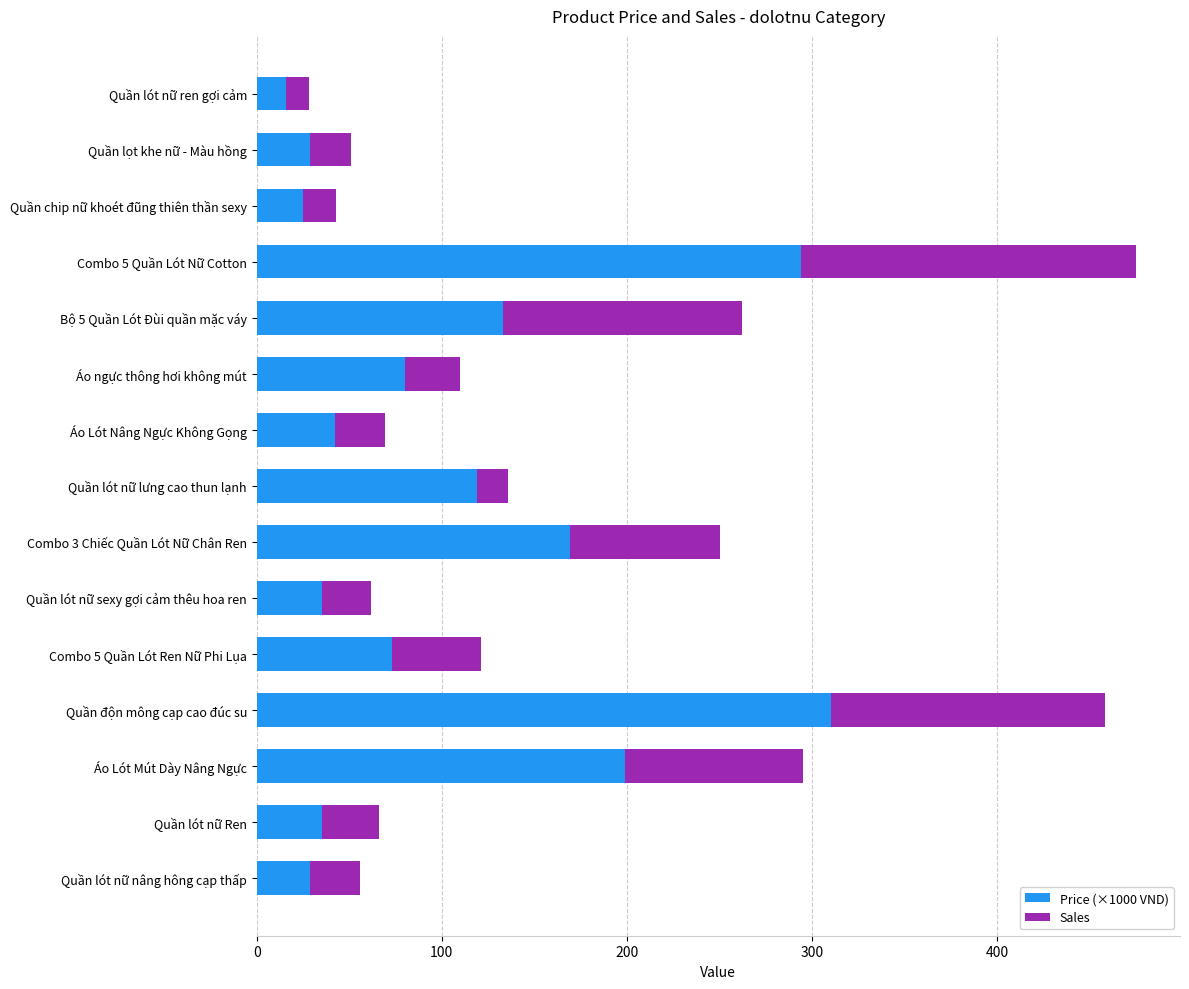

The value of Price (×1000 VND) at Quần lót nữ Ren is 35.0. True or false?

True